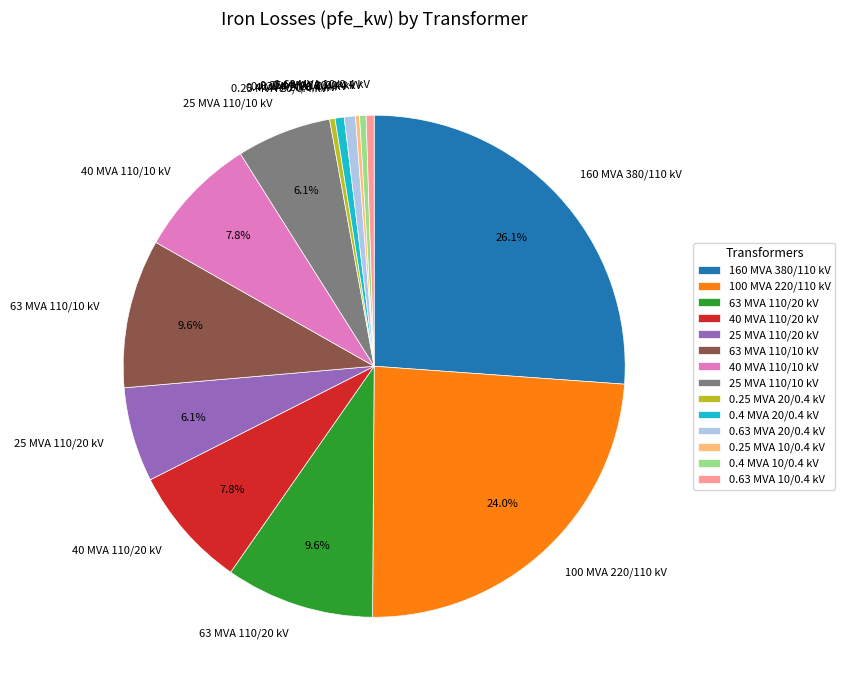

To the nearest percent, what is the average slice percentage?

7%